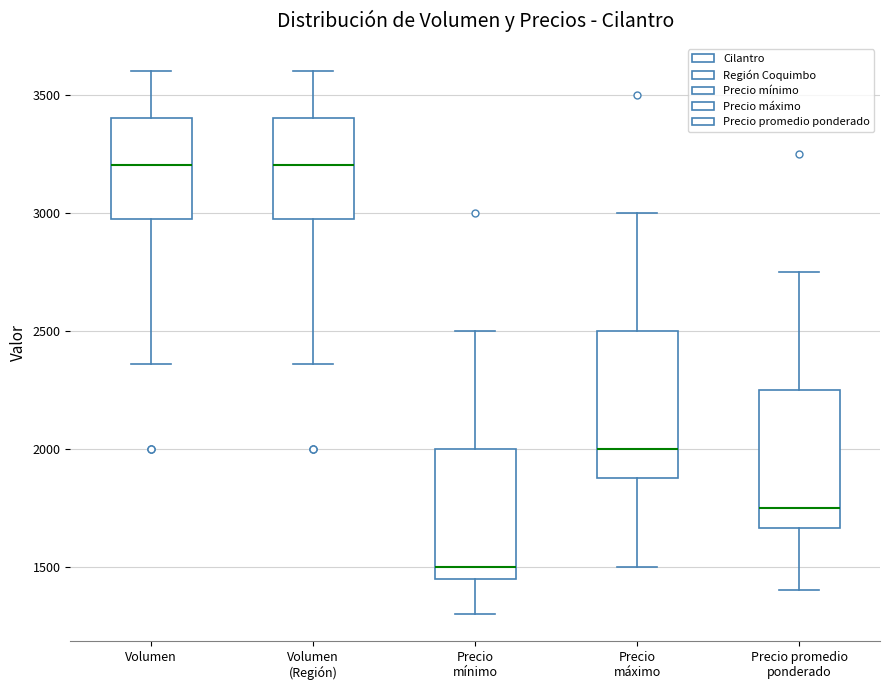

Reading left to right, transcribe this box plot: for each box, give where its median line is, the range the box spans, and where its two whiskers end, as read against the y-axis. The values are not printed on the chart, so give them approximately, as read against the axis.

Volumen: median 3200, box 3000 to 3400, whiskers 2350 to 3600
Volumen (Región): median 3200, box 3000 to 3400, whiskers 2350 to 3600
Precio mínimo: median 1500, box 1450 to 2000, whiskers 1300 to 2500
Precio máximo: median 2000, box 1900 to 2500, whiskers 1500 to 3000
Precio promedio ponderado: median 1750, box 1650 to 2250, whiskers 1400 to 2750